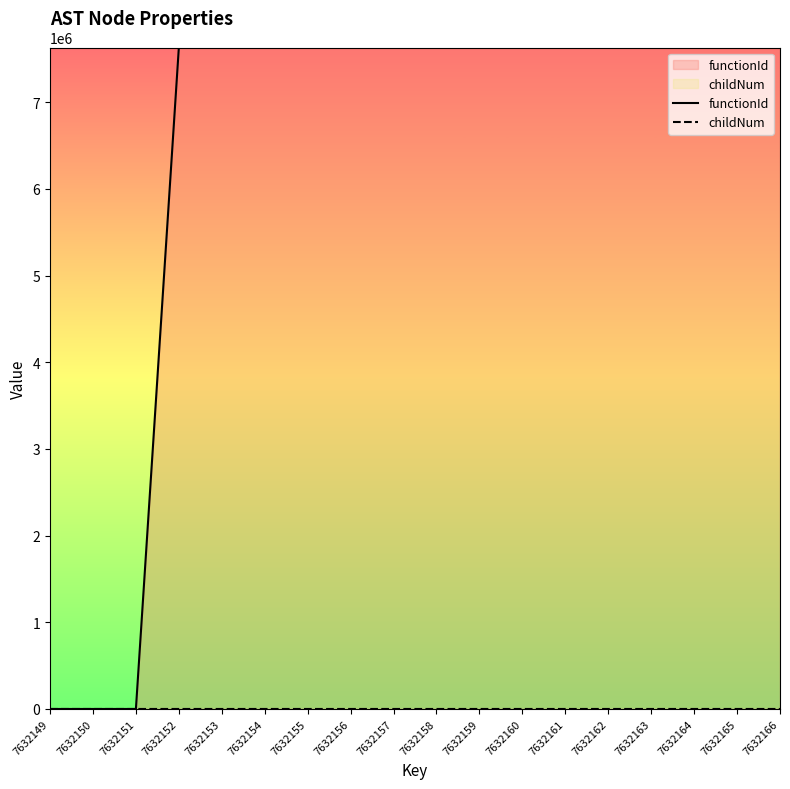

Is the value of childNum at 7632165 greater than the value of functionId at 7632161?

No